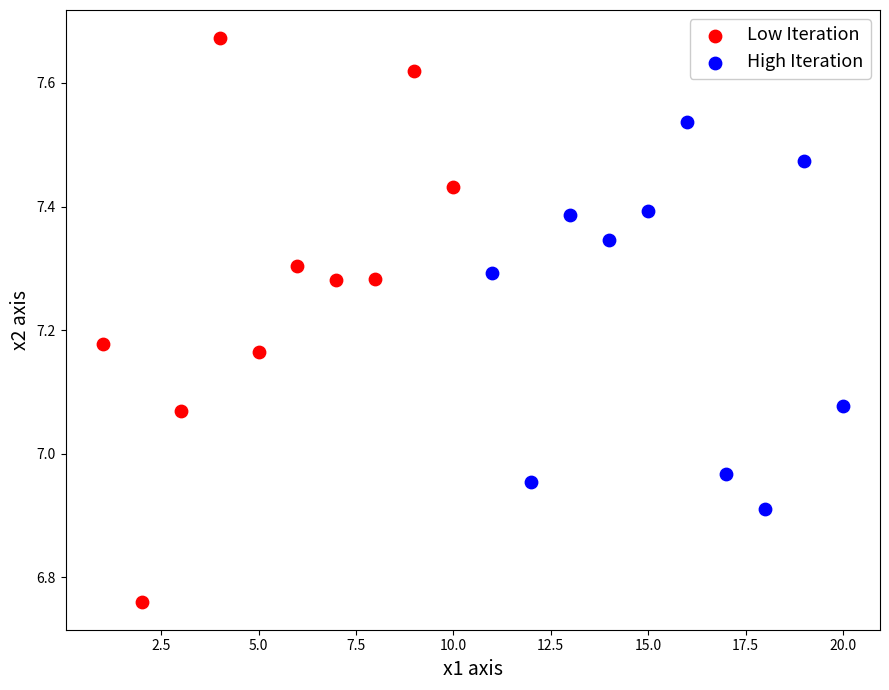

Which series has the widest spread of Y values?

Low Iteration